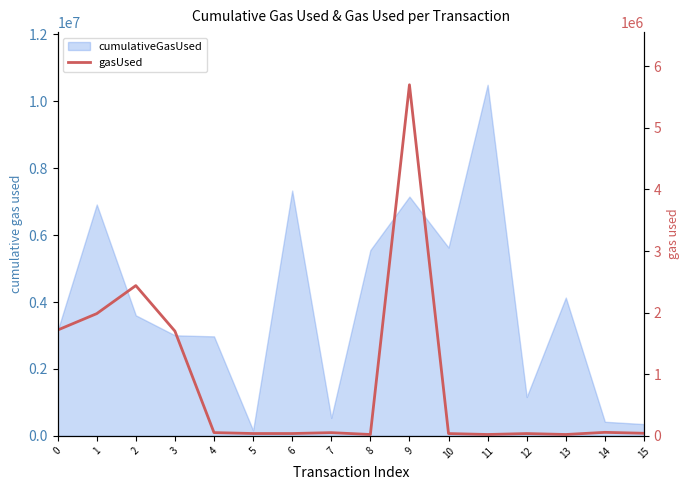

True or false: the data shows 13656 at 12.

False